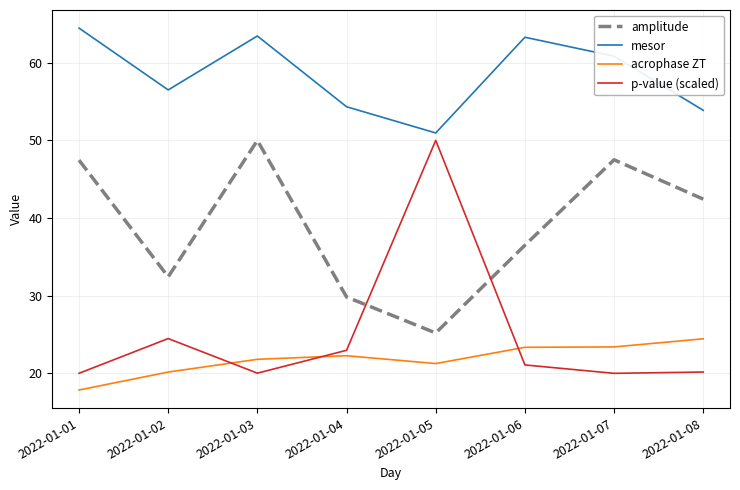

At which label is acrophase ZT closest to 21?

2022-01-05